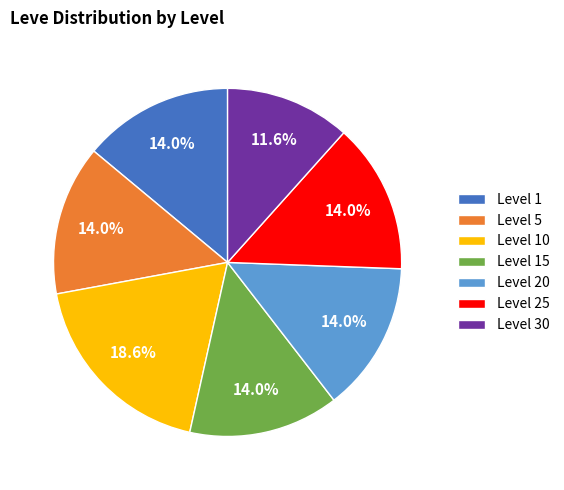

Which category has the biggest portion of the pie?

Level 10